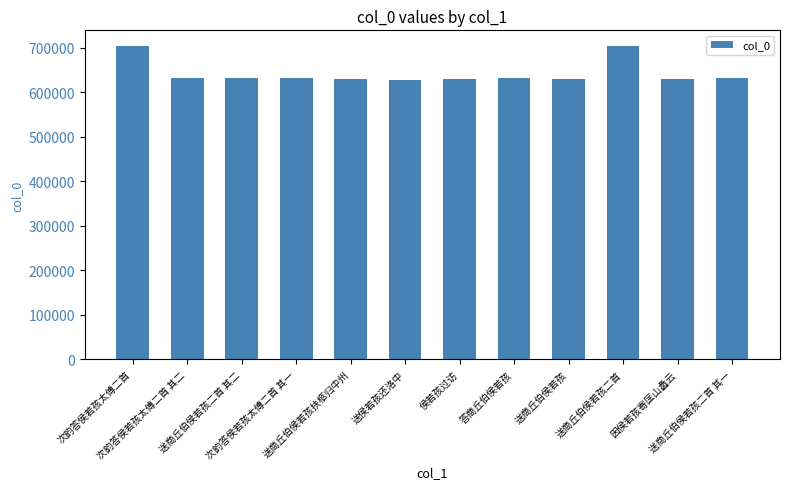

What is the value of the 2nd bar from the left?

630868